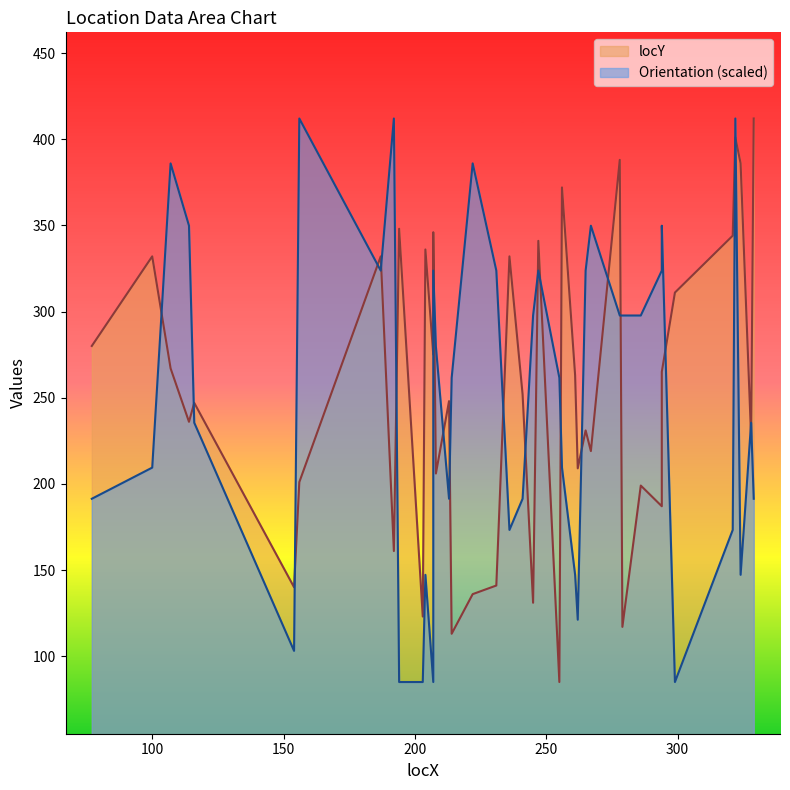

List the series in order of their overall mean, lowest first.

Orientation, locY